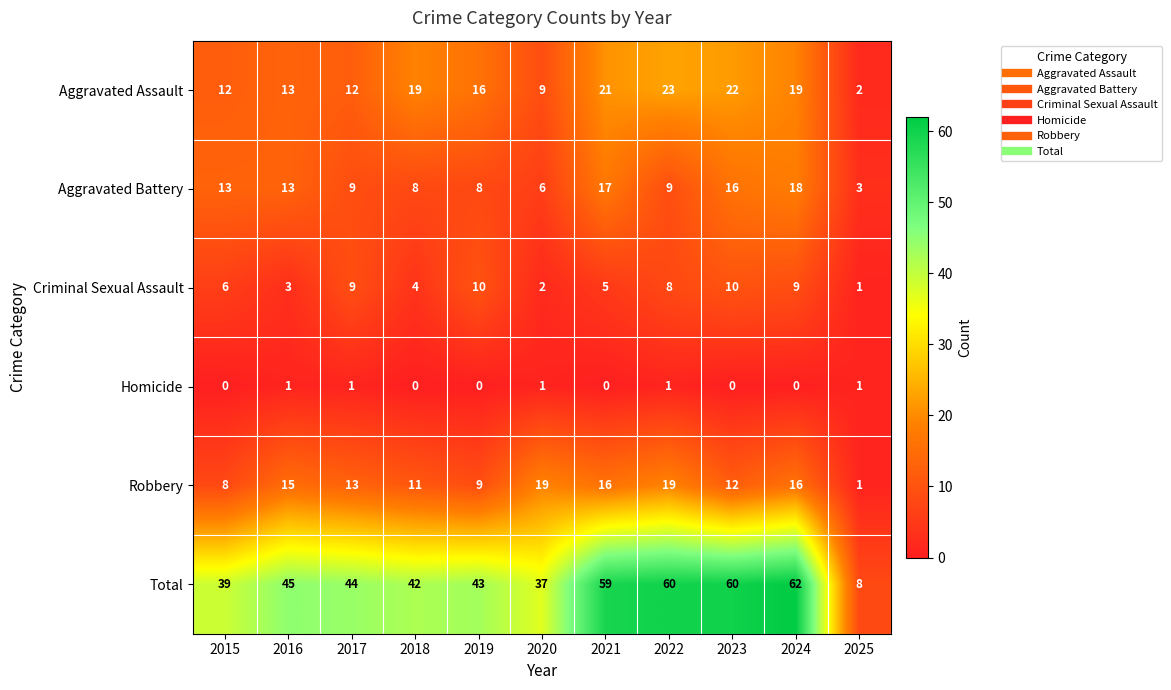

Which series has the largest total across all categories?

Total